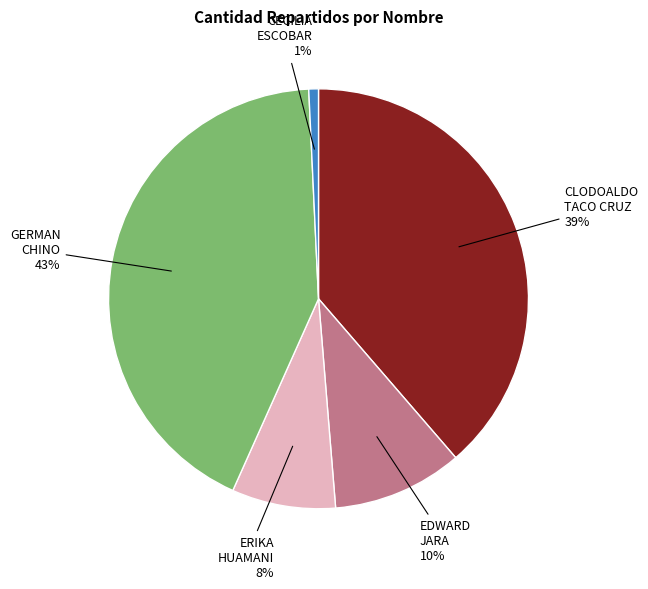

Combined, do ERIKA HUAMANI and CECILIA ESCOBAR account for over 50%?

No